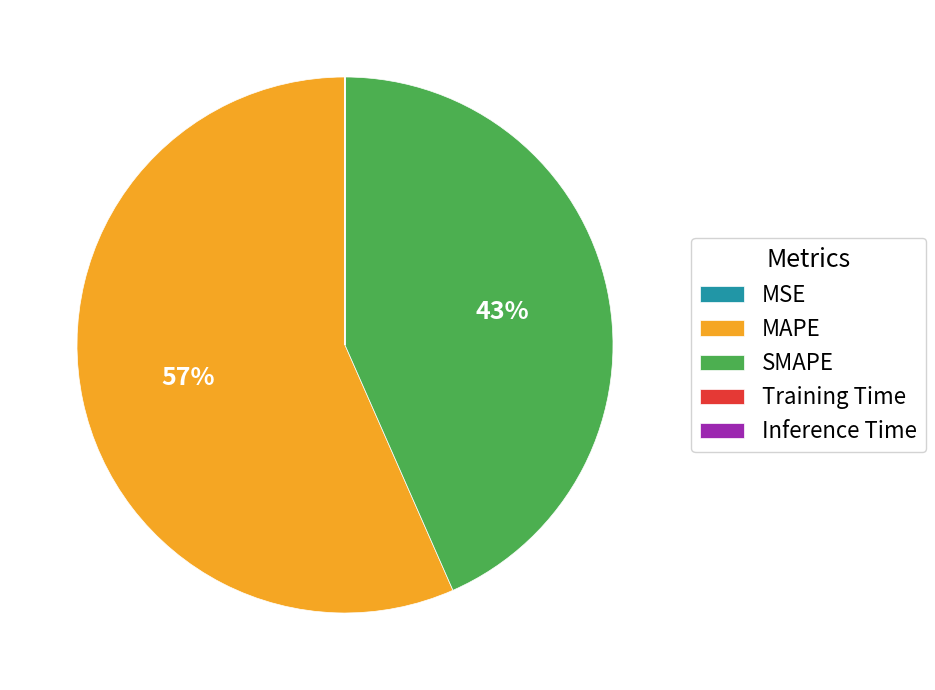

Which has a higher value, MAPE or SMAPE?

MAPE